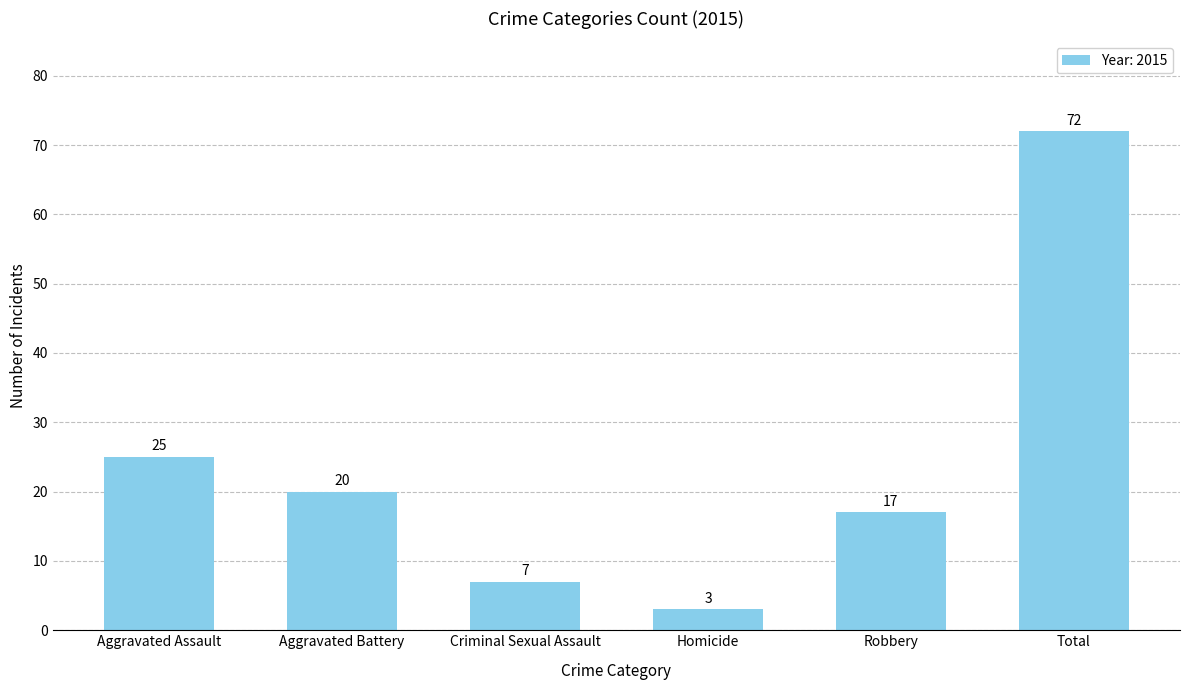

Are the bars grouped side by side (vs. stacked)?

No